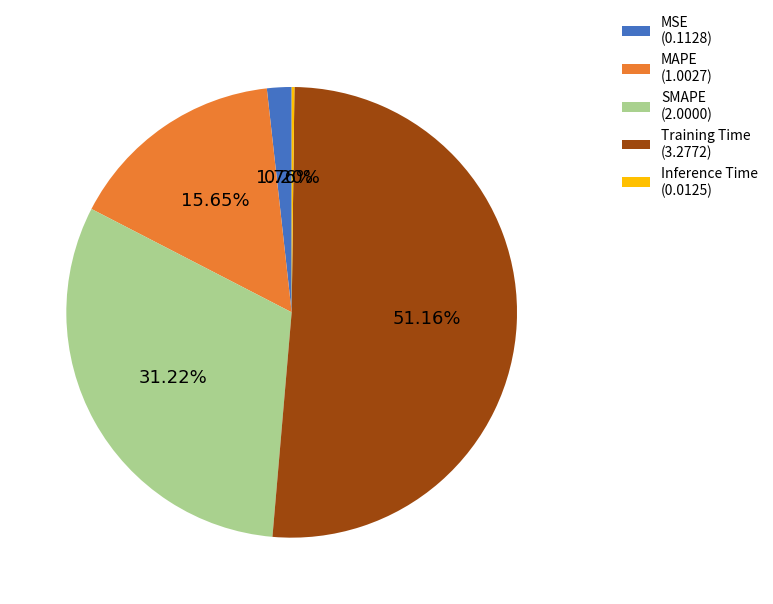

To the nearest percent, what portion does Training Time represent?

51%